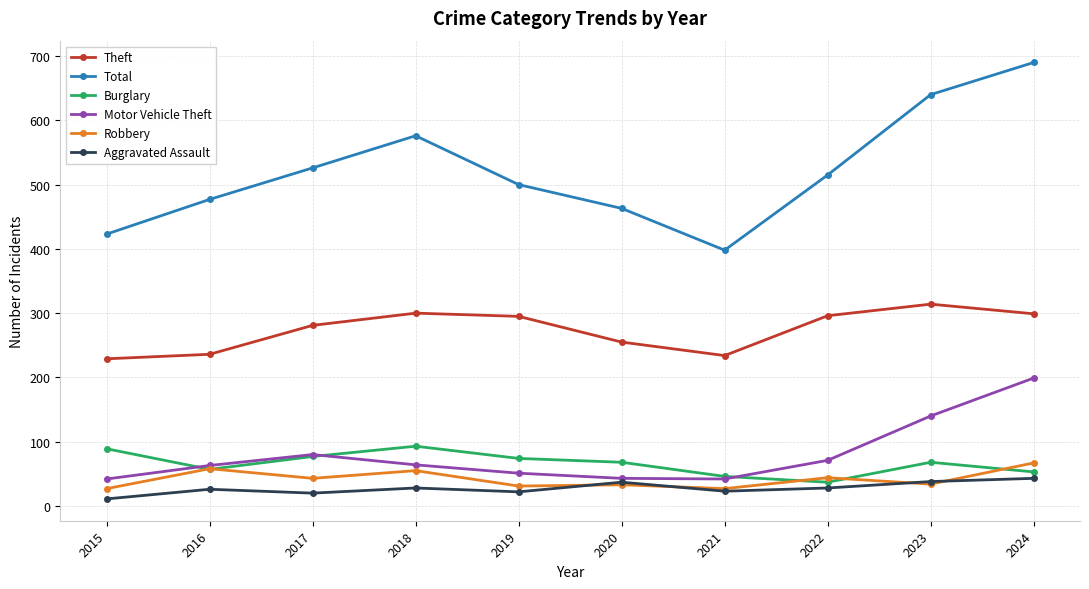

Which series has the widest spread of values?

Total